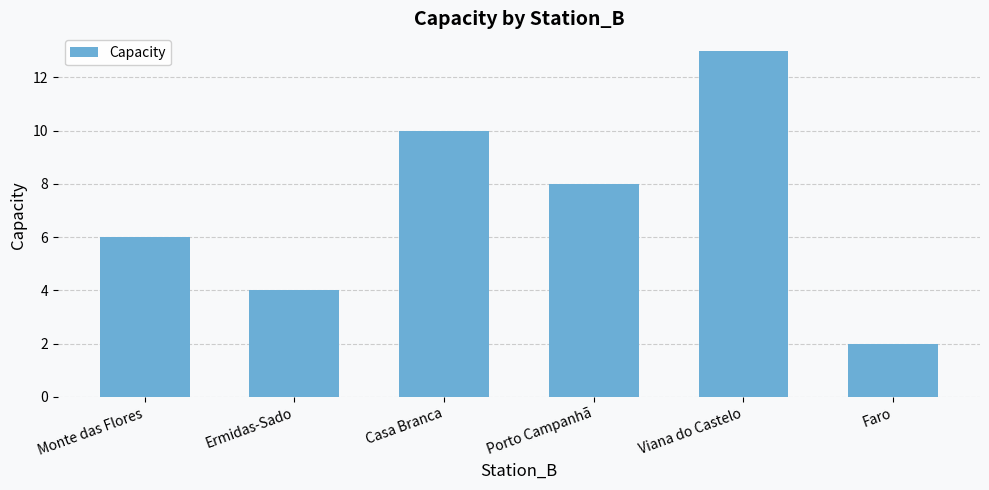

Which category has the lowest value across all series?

Faro